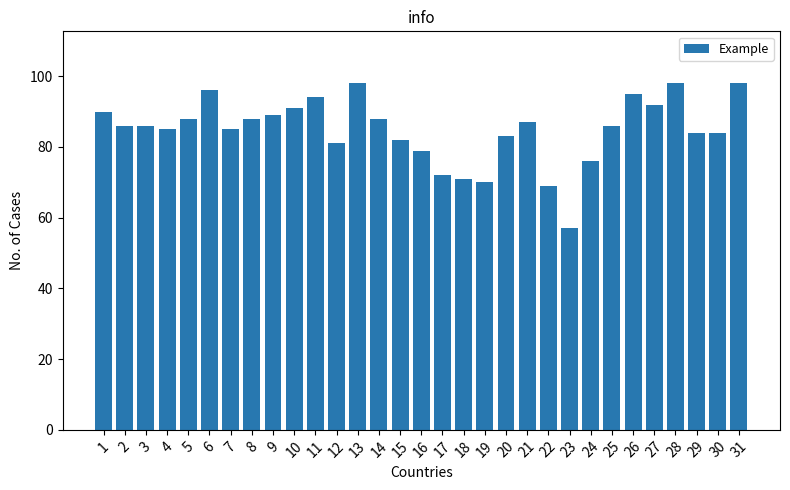

What is the ratio of the value at 10 to the value at 16?

1.2